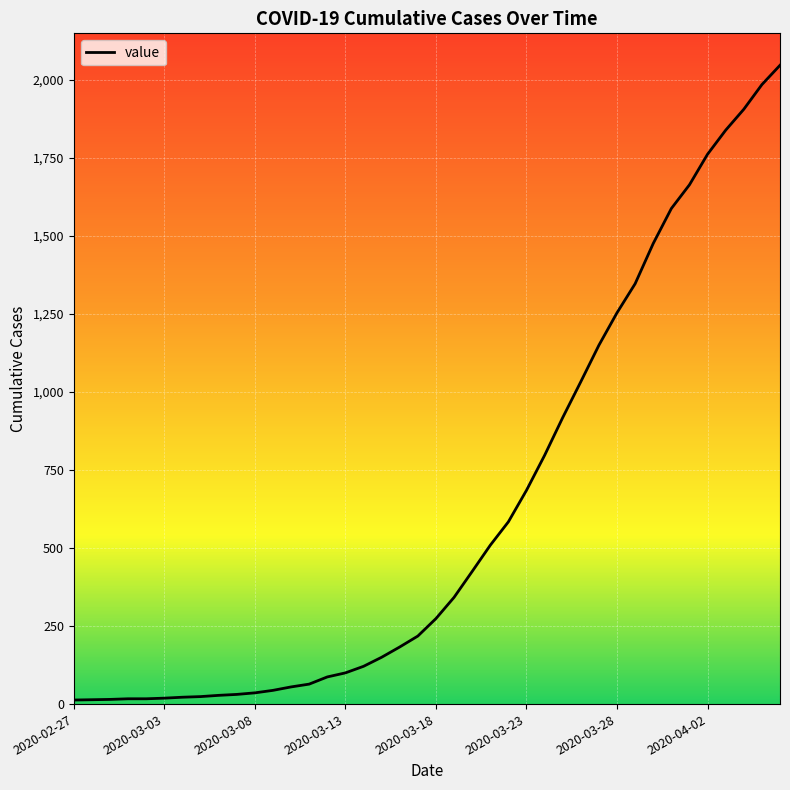

What is the difference between the maximum and second lowest values?

2033